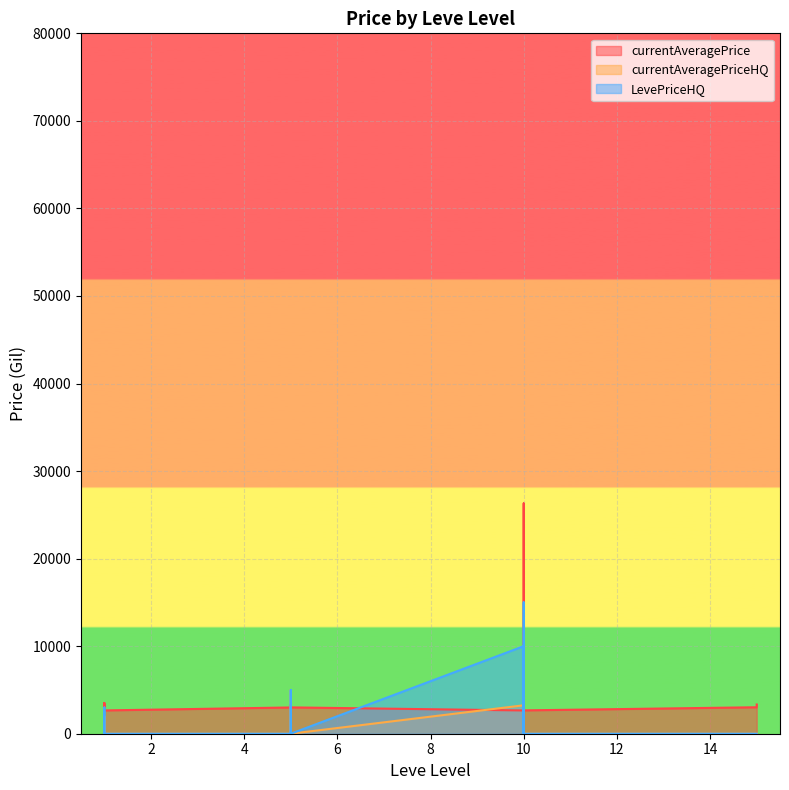

Reading left to right, transcribe all the data shown in this chart.

currentAveragePrice: 3307	3309	2996	3515	3000	2661	2999	3015	3313	3001	3316	3008	2658	2670	26304	3539	3543	2666	3023	3341
currentAveragePriceHQ: 0	0	2000	0	0	0	0	0	0	5000	0	0	3250	8000	0	9500	7666	0	0	0
LevePriceHQ: 0	0	2991	0	0	0	0	0	0	5000	0	0	10000	10000	0	15000	10000	0	0	0